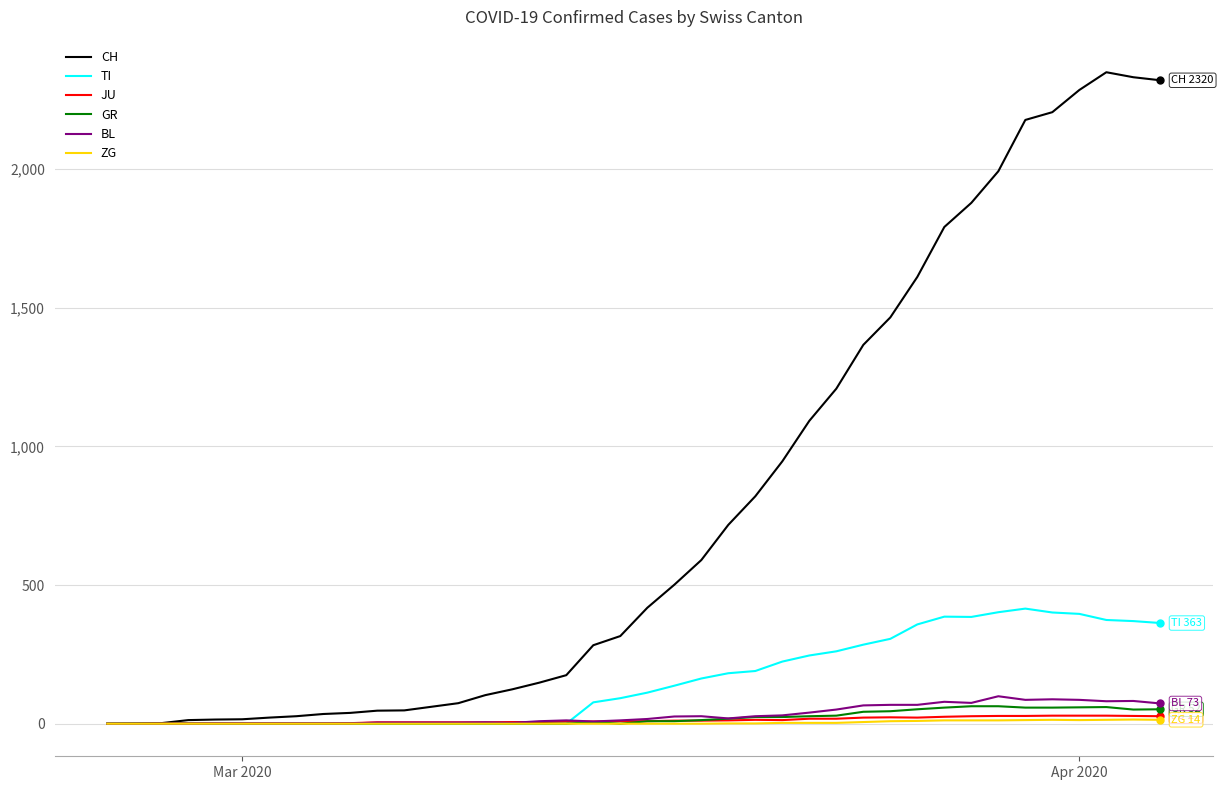

Which series has the largest total across all categories?

CH